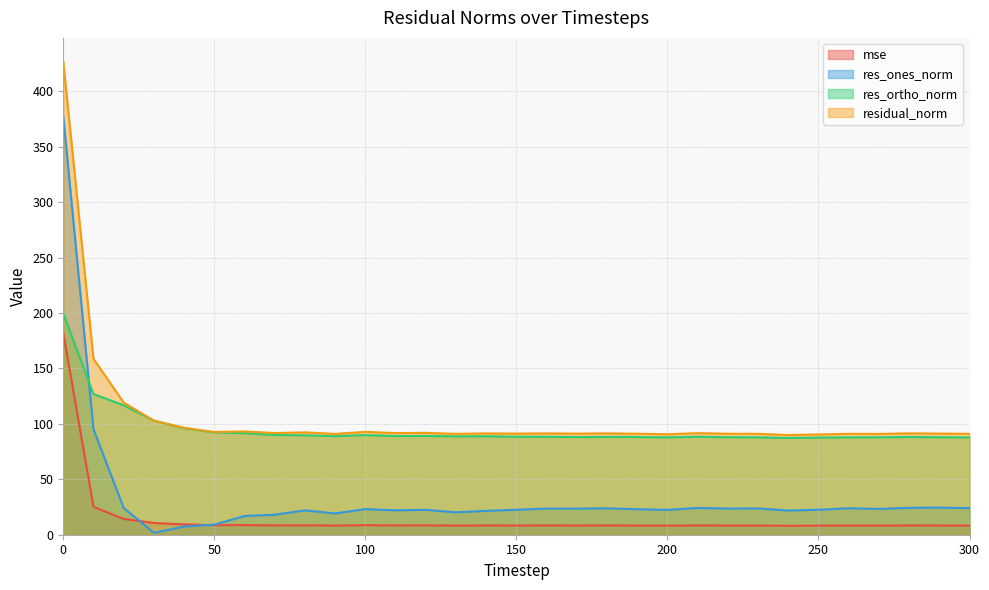

List the labels in order of residual_norm value, largest first.

0, 10, 20, 30, 40, 60, 100, 50, 80, 120, 70, 110, 210, 280, 160, 140, 180, 290, 150, 170, 190, 220, 260, 300, 230, 130, 90, 270, 200, 250, 240